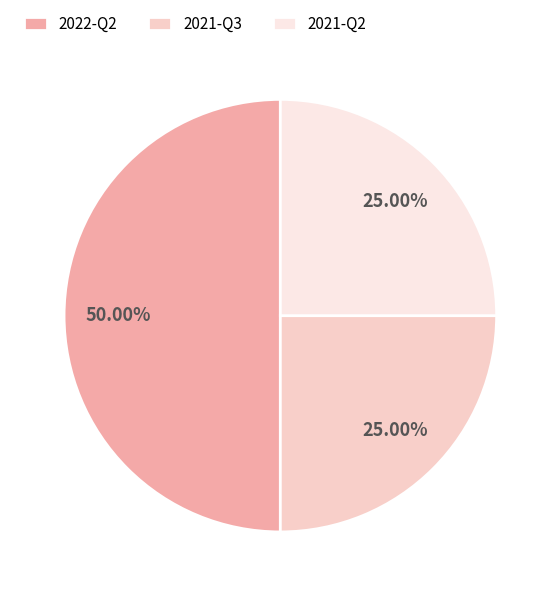

Does 2021-Q2 represent more than half of the total?

No